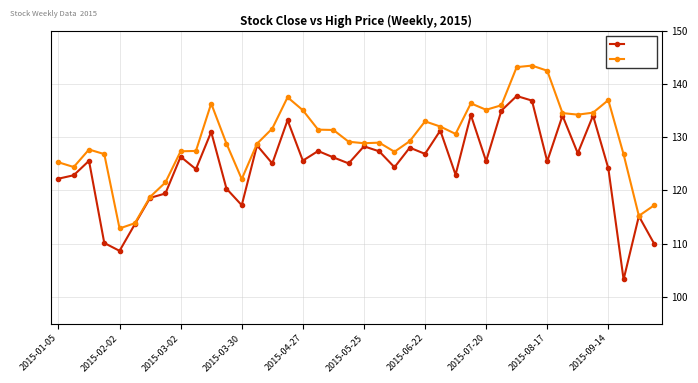

Which series has the largest range (max minus min)?

Close